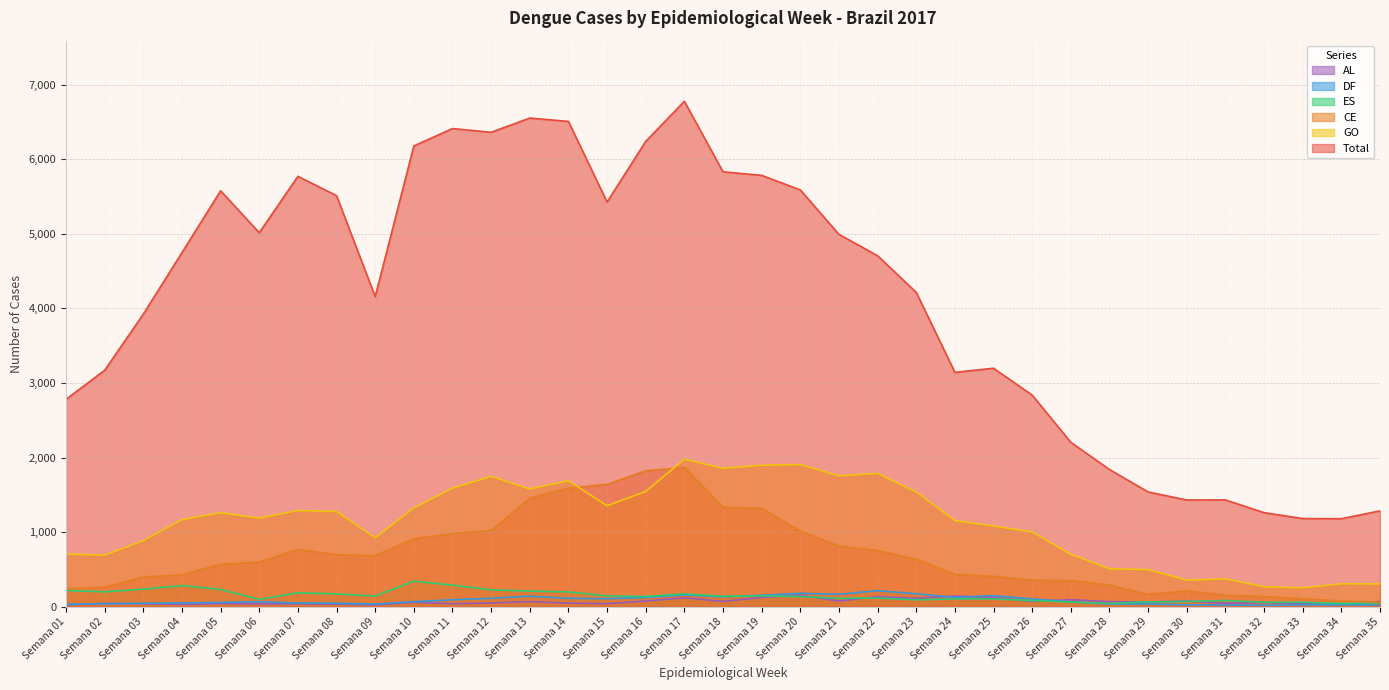

How many lines are shown in the chart?

6